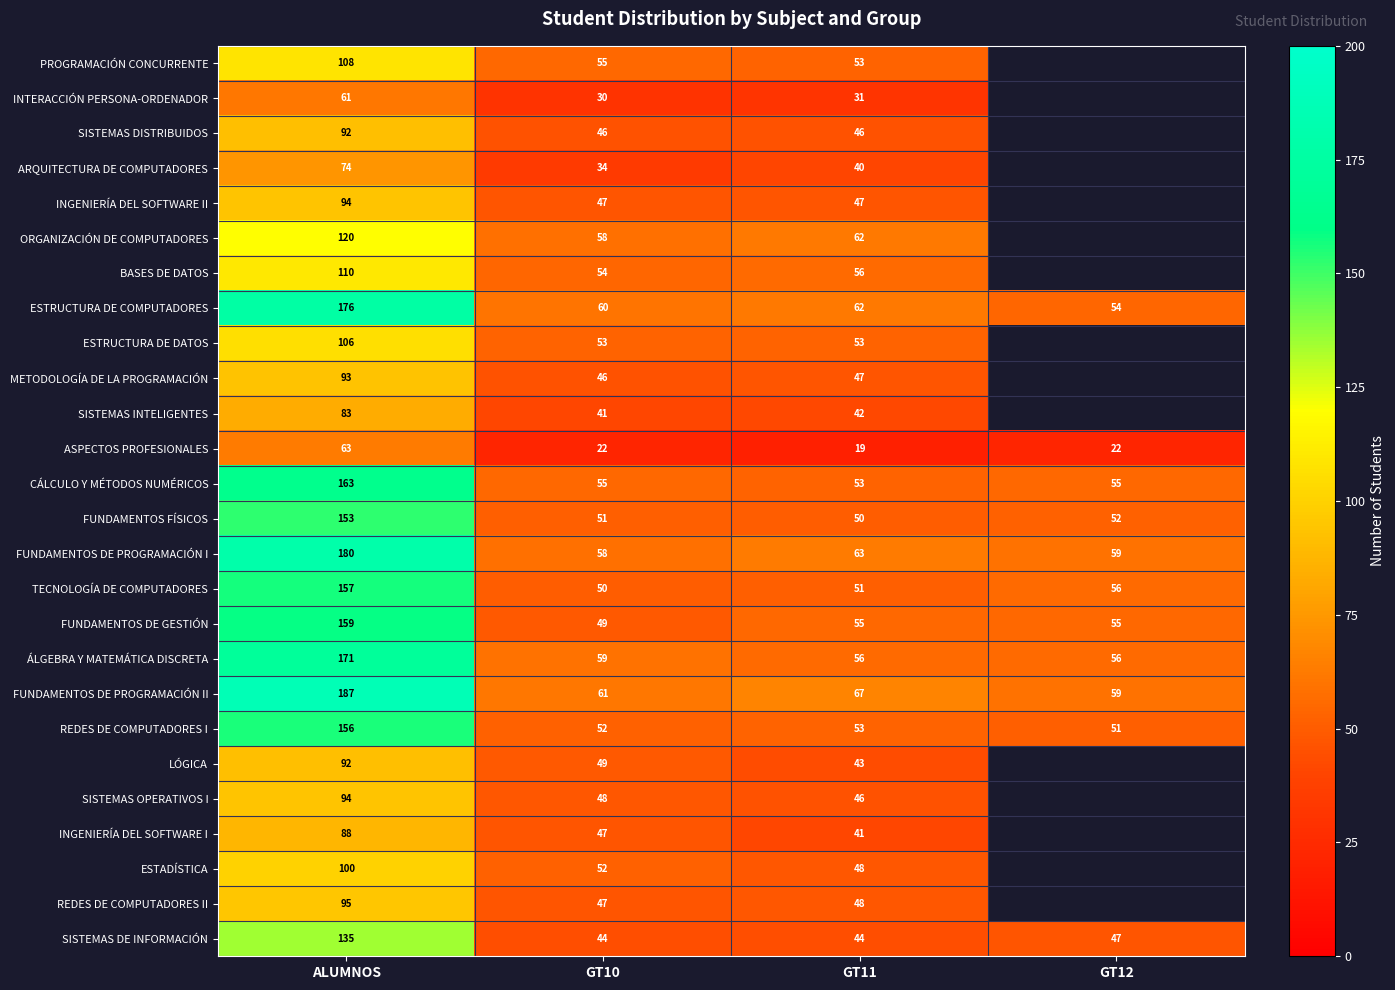

How many values in the REDES DE COMPUTADORES I series are below 53?

2